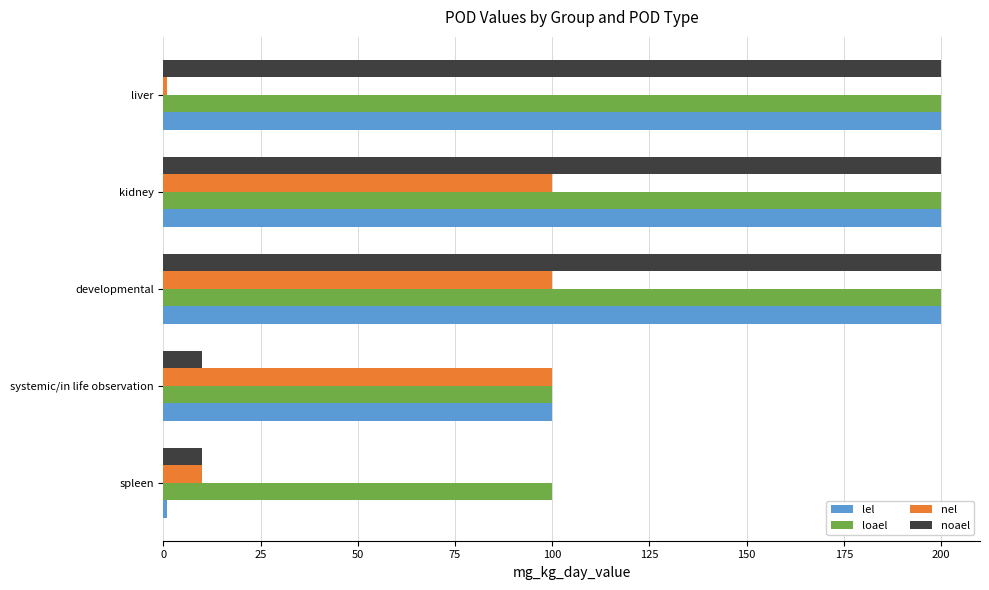

List the series in order of their overall mean, highest first.

loael, lel, noael, nel